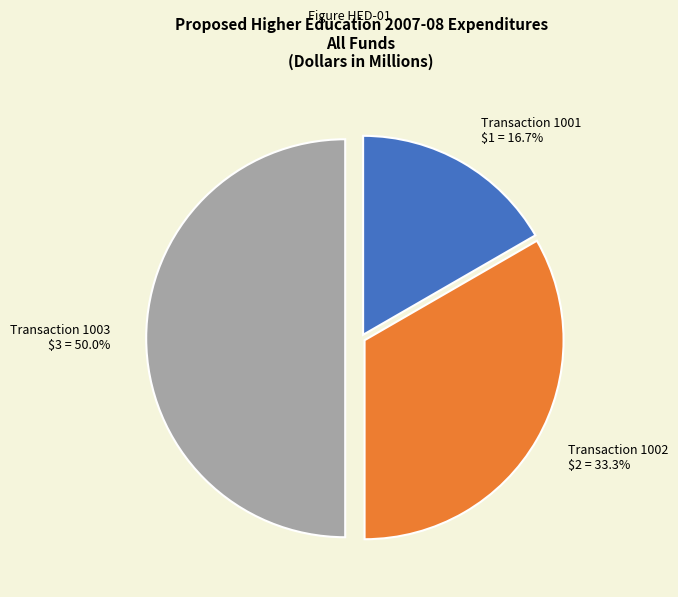

Rank the categories by value from highest to lowest.

1003, 1002, 1001